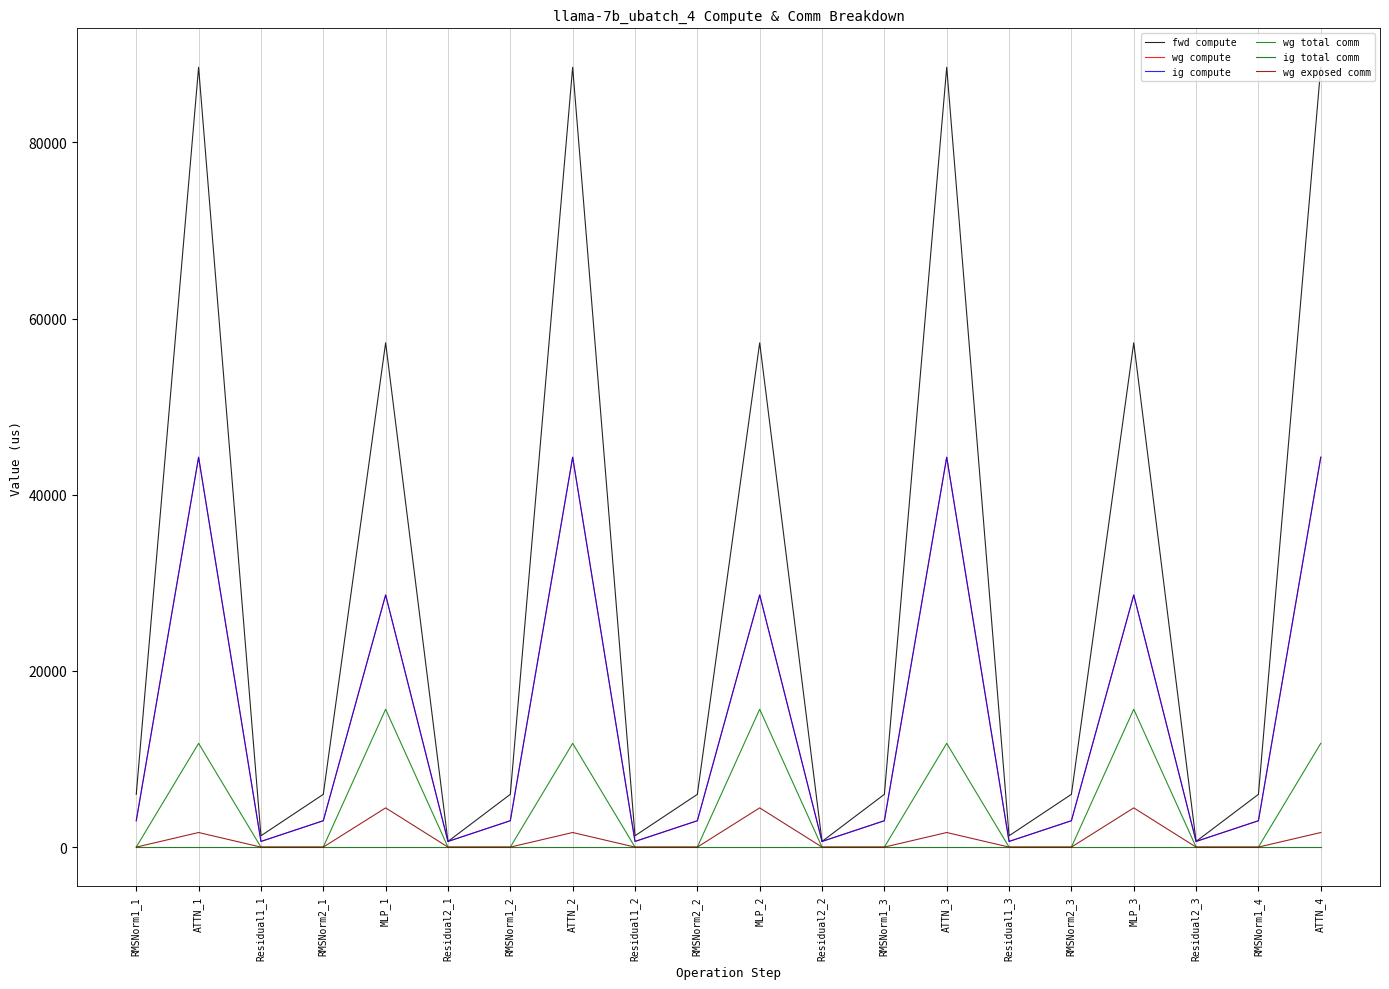

Reading right to left, list all the values displayed in this chart.

fwd compute: ATTN_4=88523.4	RMSNorm1_4=5989.6	Residual2_3=643.3	MLP_3=57249.4	RMSNorm2_3=5989.6	Residual1_3=1286.7	ATTN_3=88523.4	RMSNorm1_3=5989.6	Residual2_2=643.3	MLP_2=57249.4	RMSNorm2_2=5989.6	Residual1_2=1286.7	ATTN_2=88523.4	RMSNorm1_2=5989.6	Residual2_1=643.3	MLP_1=57249.4	RMSNorm2_1=5989.6	Residual1_1=1286.7	ATTN_1=88523.4	RMSNorm1_1=5989.6
wg compute: ATTN_4=44261.7	RMSNorm1_4=2994.8	Residual2_3=643.3	MLP_3=28624.7	RMSNorm2_3=2994.8	Residual1_3=643.3	ATTN_3=44261.7	RMSNorm1_3=2994.8	Residual2_2=643.3	MLP_2=28624.7	RMSNorm2_2=2994.8	Residual1_2=643.3	ATTN_2=44261.7	RMSNorm1_2=2994.8	Residual2_1=643.3	MLP_1=28624.7	RMSNorm2_1=2994.8	Residual1_1=643.3	ATTN_1=44261.7	RMSNorm1_1=2994.8
ig compute: ATTN_4=44261.7	RMSNorm1_4=2994.8	Residual2_3=643.3	MLP_3=28624.7	RMSNorm2_3=2994.8	Residual1_3=643.3	ATTN_3=44261.7	RMSNorm1_3=2994.8	Residual2_2=643.3	MLP_2=28624.7	RMSNorm2_2=2994.8	Residual1_2=643.3	ATTN_2=44261.7	RMSNorm1_2=2994.8	Residual2_1=643.3	MLP_1=28624.7	RMSNorm2_1=2994.8	Residual1_1=643.3	ATTN_1=44261.7	RMSNorm1_1=2994.8
wg total comm: ATTN_4=11780.3	RMSNorm1_4=0.0	Residual2_3=0.0	MLP_3=15648.0	RMSNorm2_3=0.0	Residual1_3=0.0	ATTN_3=11780.2	RMSNorm1_3=0.0	Residual2_2=0.0	MLP_2=15648.0	RMSNorm2_2=0.0	Residual1_2=0.0	ATTN_2=11780.3	RMSNorm1_2=0.0	Residual2_1=0.0	MLP_1=15648.0	RMSNorm2_1=0.0	Residual1_1=0.0	ATTN_1=11780.2	RMSNorm1_1=0.0
ig total comm: ATTN_4=0.0	RMSNorm1_4=0.0	Residual2_3=0.0	MLP_3=0.0	RMSNorm2_3=0.0	Residual1_3=0.0	ATTN_3=0.0	RMSNorm1_3=0.0	Residual2_2=0.0	MLP_2=0.0	RMSNorm2_2=0.0	Residual1_2=0.0	ATTN_2=0.0	RMSNorm1_2=0.0	Residual2_1=0.0	MLP_1=0.0	RMSNorm2_1=0.0	Residual1_1=0.0	ATTN_1=0.0	RMSNorm1_1=0.0
wg exposed comm: ATTN_4=1656.9	RMSNorm1_4=0.0	Residual2_3=0.0	MLP_3=4453.6	RMSNorm2_3=0.0	Residual1_3=0.0	ATTN_3=1656.9	RMSNorm1_3=0.0	Residual2_2=0.0	MLP_2=4453.6	RMSNorm2_2=0.0	Residual1_2=0.0	ATTN_2=1656.9	RMSNorm1_2=0.0	Residual2_1=0.0	MLP_1=4453.6	RMSNorm2_1=0.0	Residual1_1=0.0	ATTN_1=1656.9	RMSNorm1_1=0.0